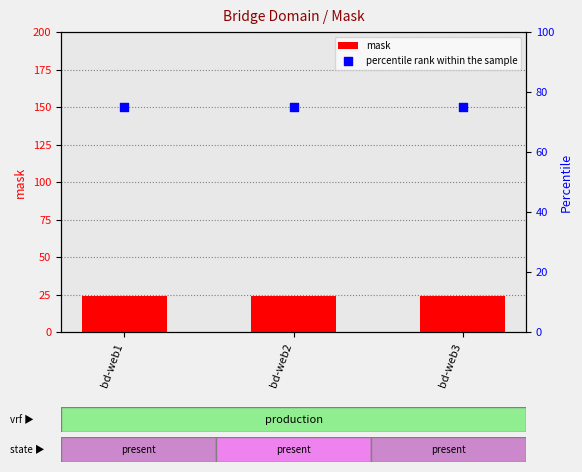

Which series has the largest Y range (max minus min)?

mask